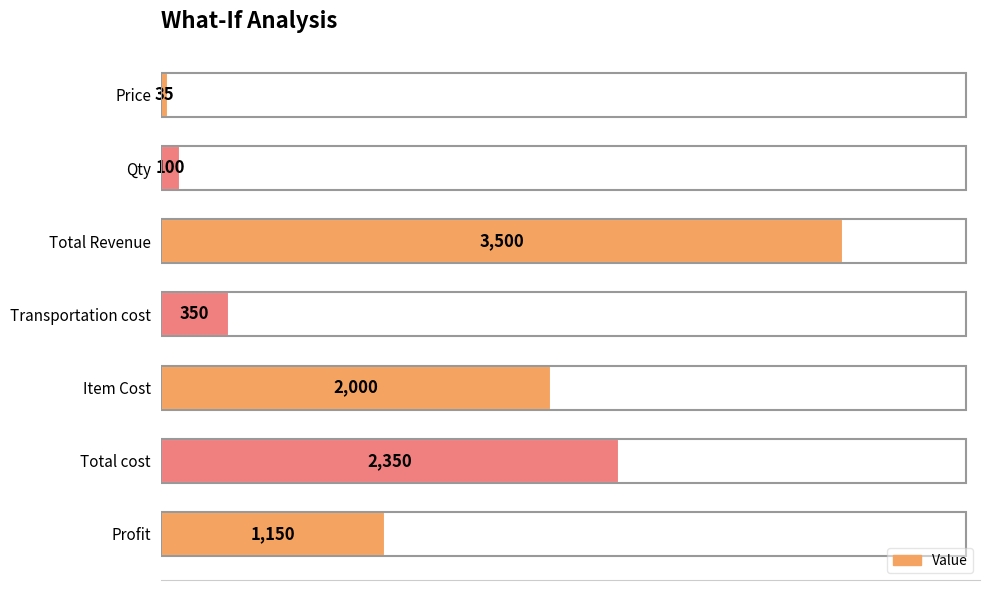

Reading top to bottom, what are all the values shown in this chart?

Price=35	Qty=100	Total Revenue=3500	Transportation cost=350	Item Cost=2000	Total cost=2350	Profit=1150